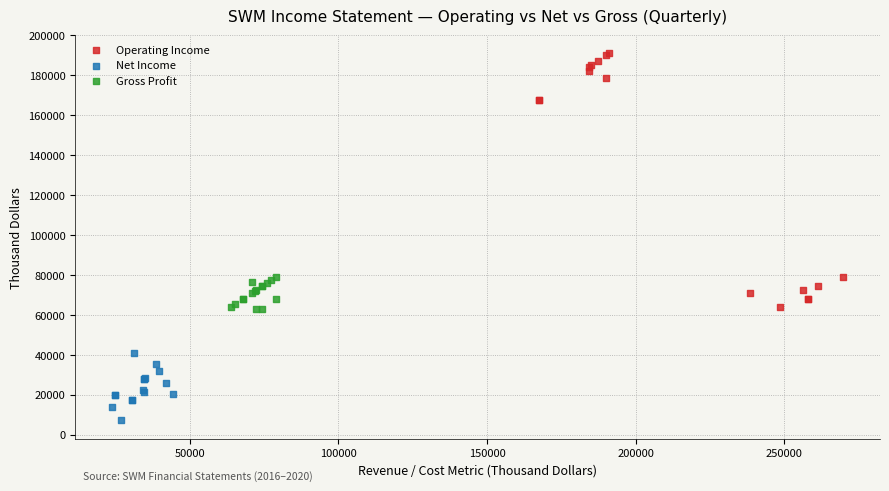

Which series has the largest Y range (max minus min)?

Operating Income